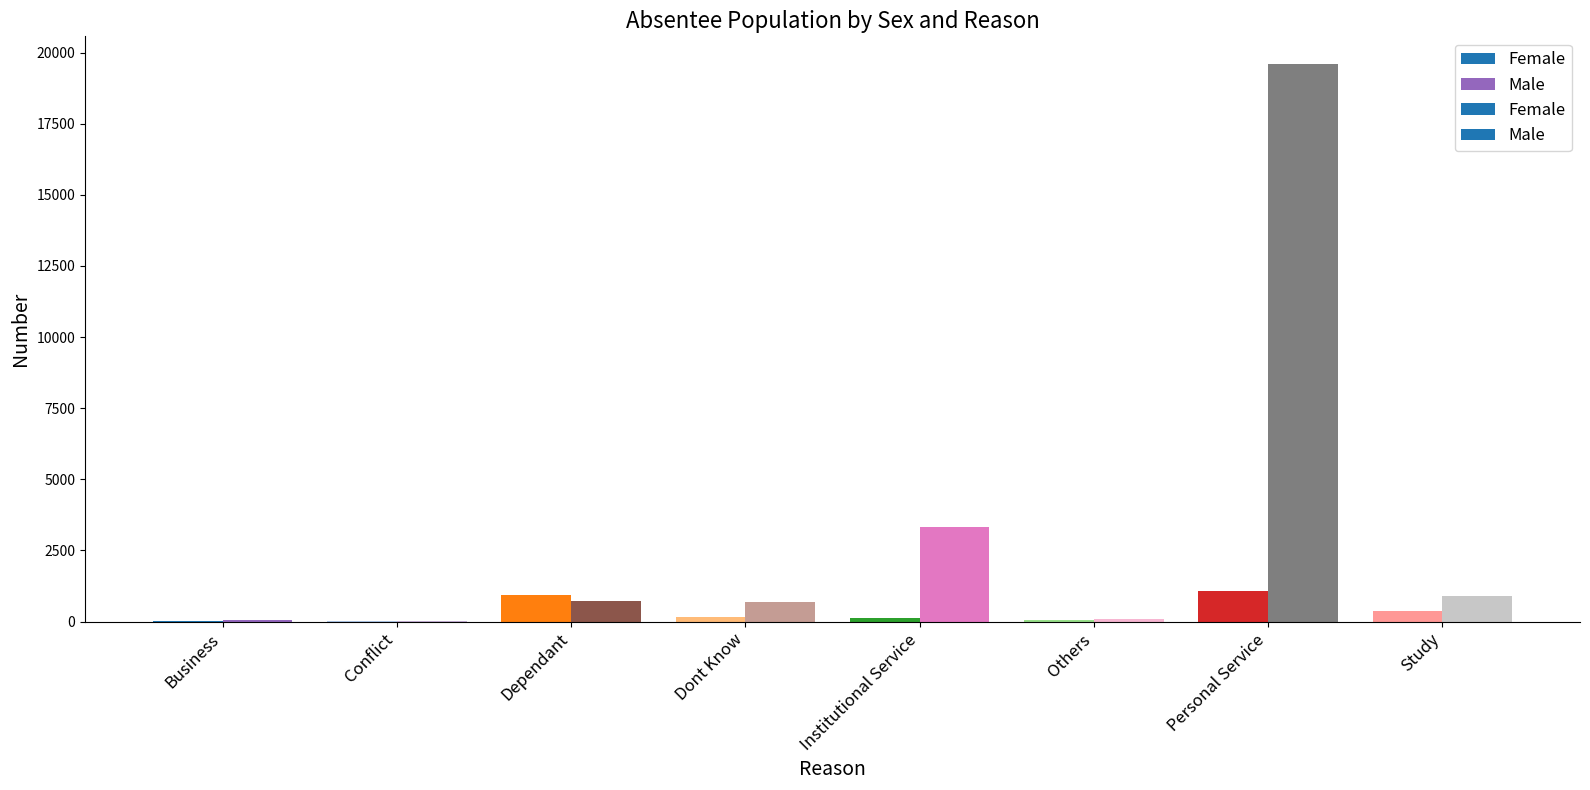

Reading left to right, what are all the values shown in this chart?

Female: Business=20	Conflict=5	Dependant=927	Dont Know=172	Institutional Service=132	Others=48	Personal Service=1070	Study=355
Male: Business=67	Conflict=15	Dependant=709	Dont Know=692	Institutional Service=3334	Others=80	Personal Service=19591	Study=887